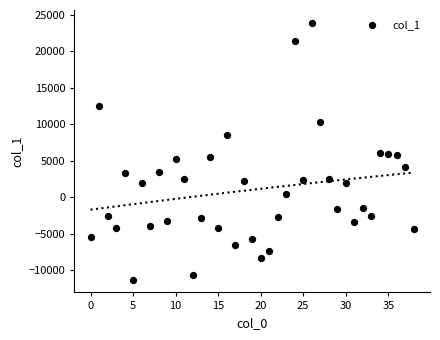

What is the range of Y values (max minus min)?

35215.9